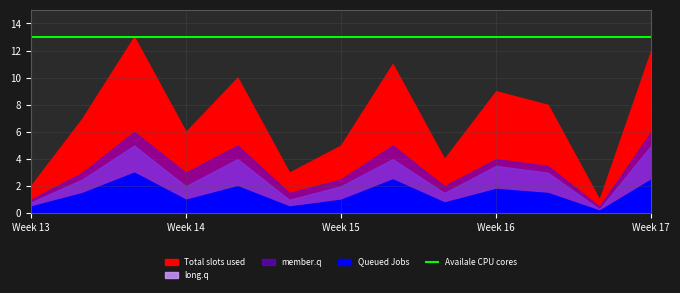

Where is Queued Jobs nearest to the value 1?

4